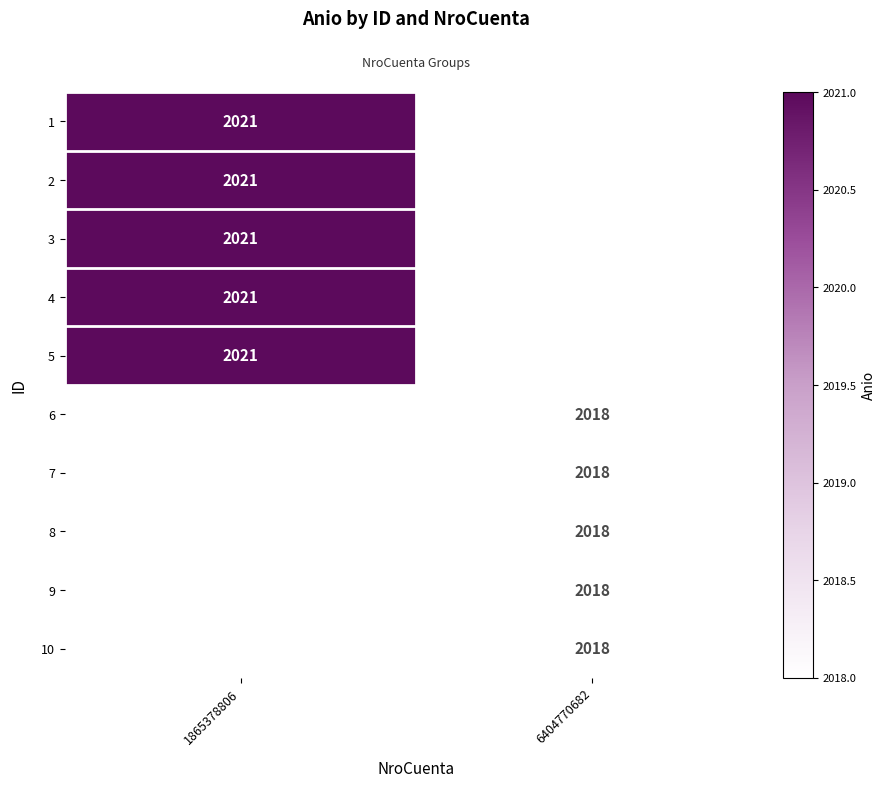

Which category has the lowest value across all series?

6404770682